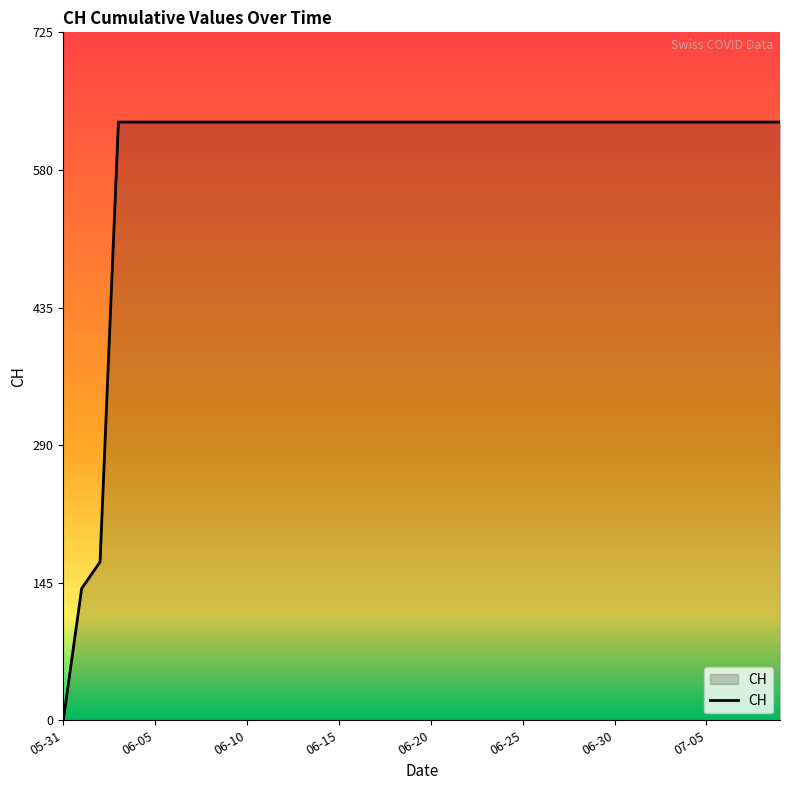

What is the maximum value shown in the chart?

631